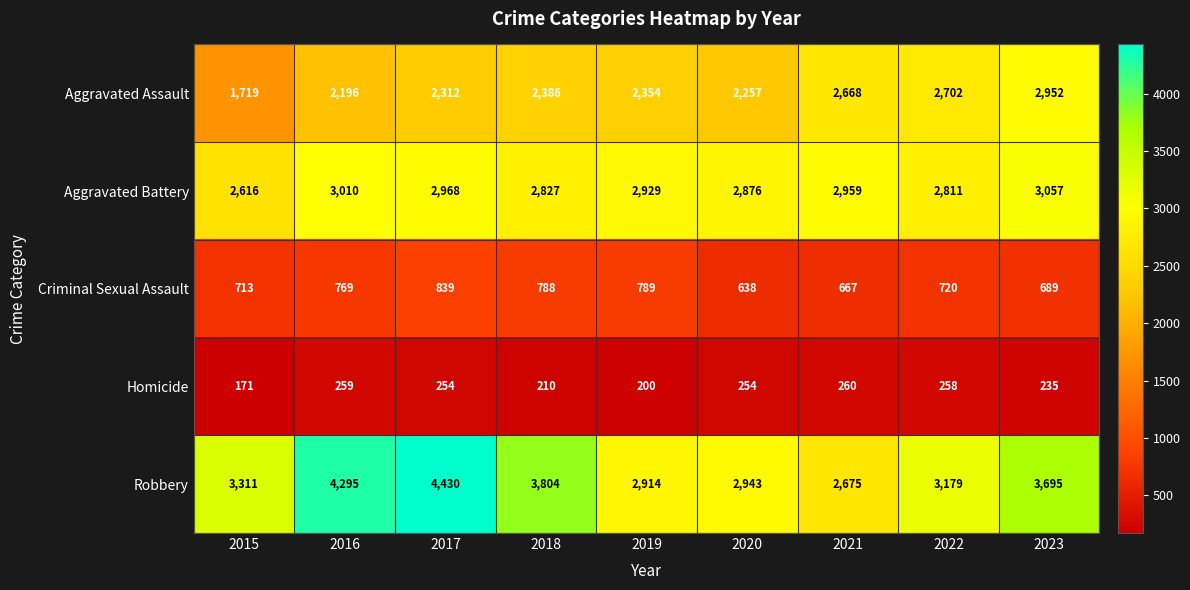

The Aggravated Assault series shows 495 at 2018. True or false?

False